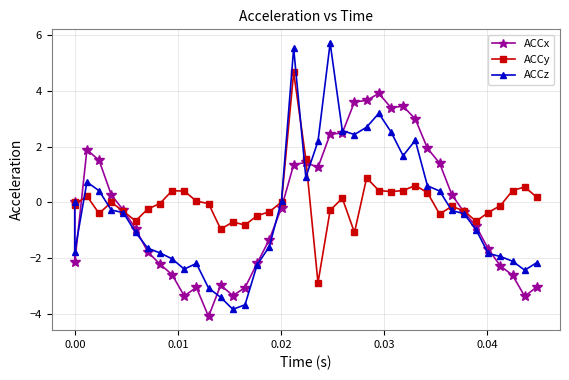

True or false: ACCy and ACCz intersect in this chart.

True